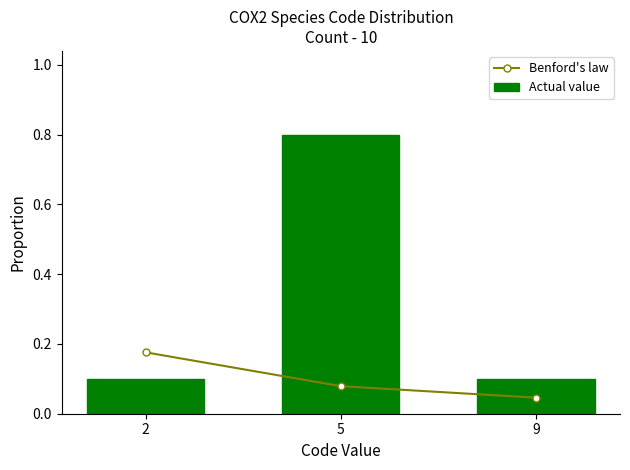

What is the difference between the Benford's law values at 2 and 5?

0.1